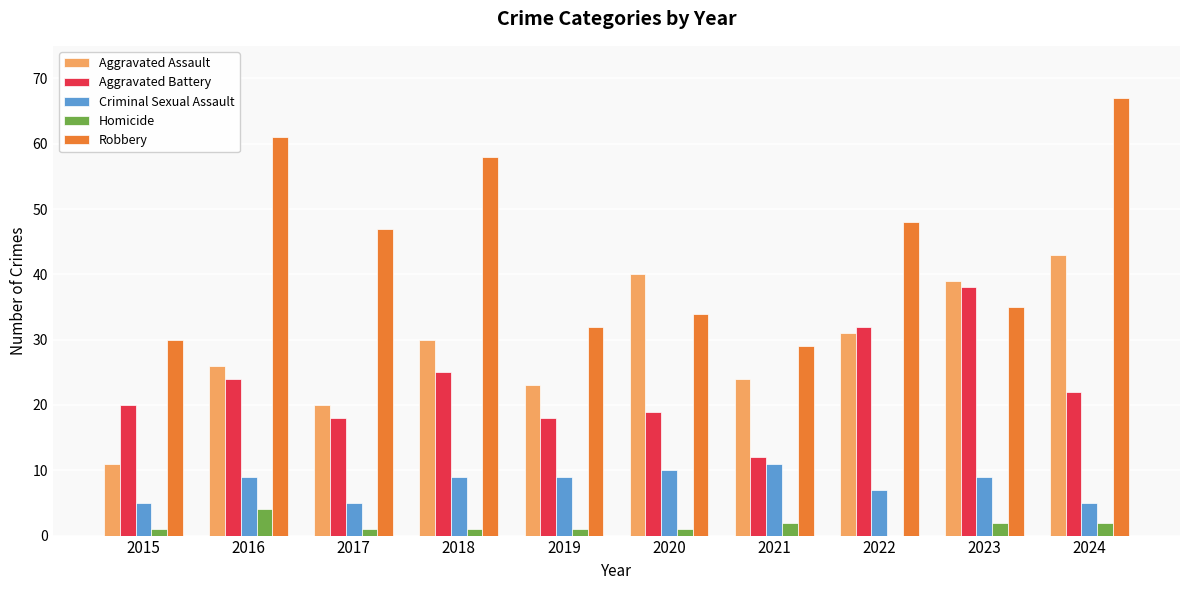

True or false: Aggravated Battery has a value of 38 at 2023.

True